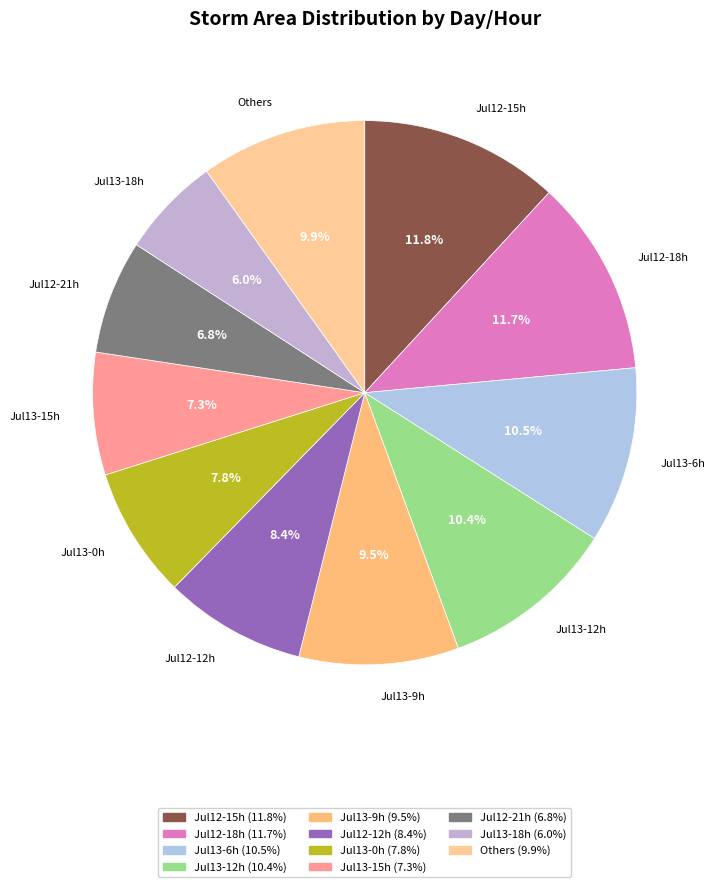

To the nearest percent, what is the average slice percentage?

9%